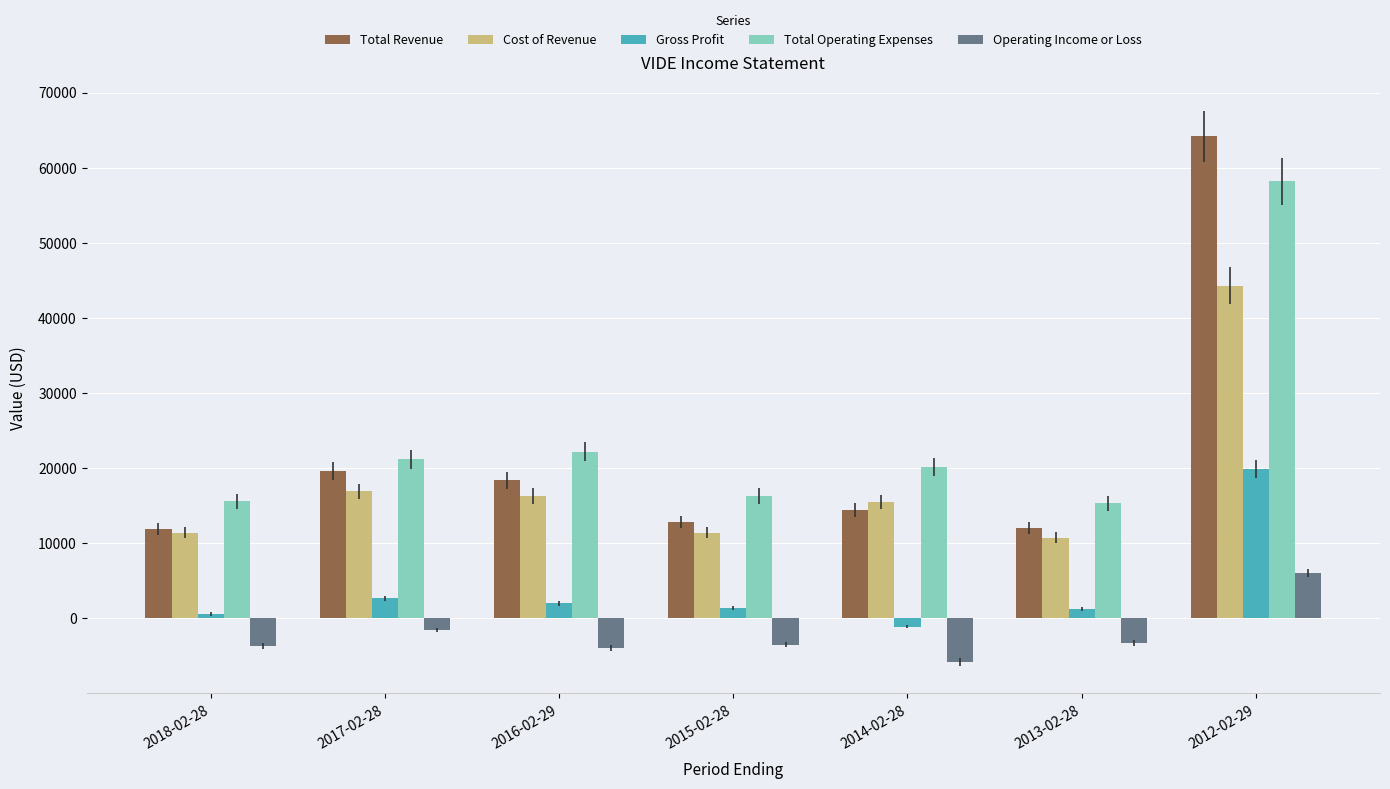

At which label is Total Operating Expenses closest to 36750?

2016-02-29